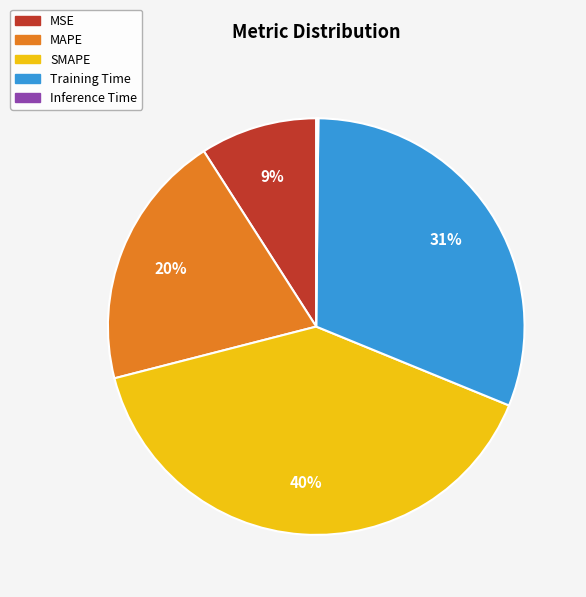

Which category has the biggest portion of the pie?

SMAPE